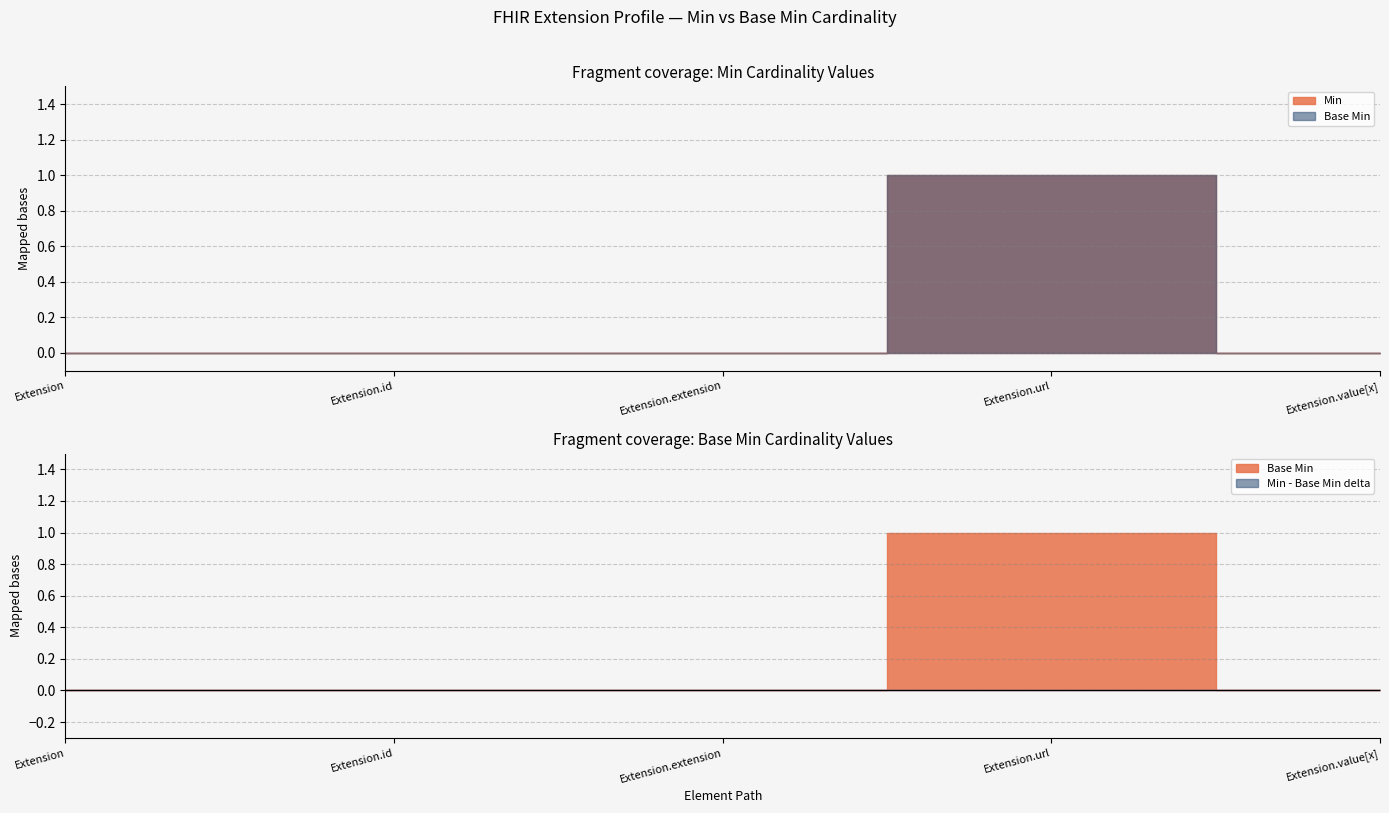

What is the label of the 1st point from the left?

Extension